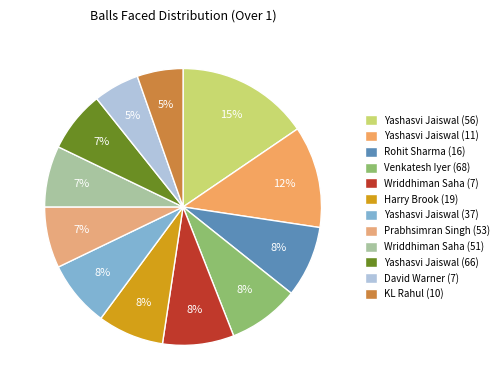

Does Yashasvi Jaiswal (11) represent more than half of the total?

No